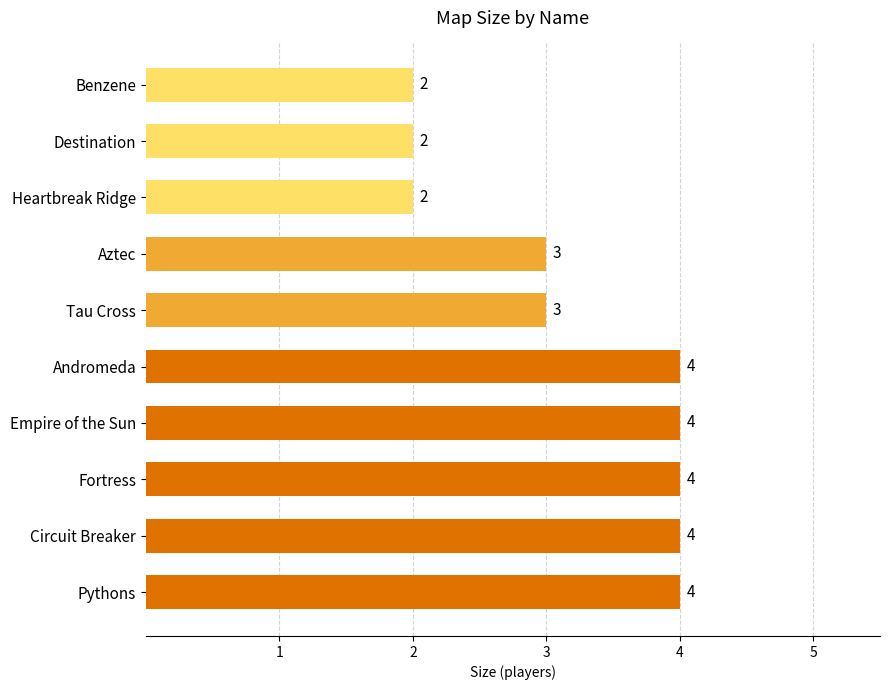

The value at Andromeda is 1. True or false?

False